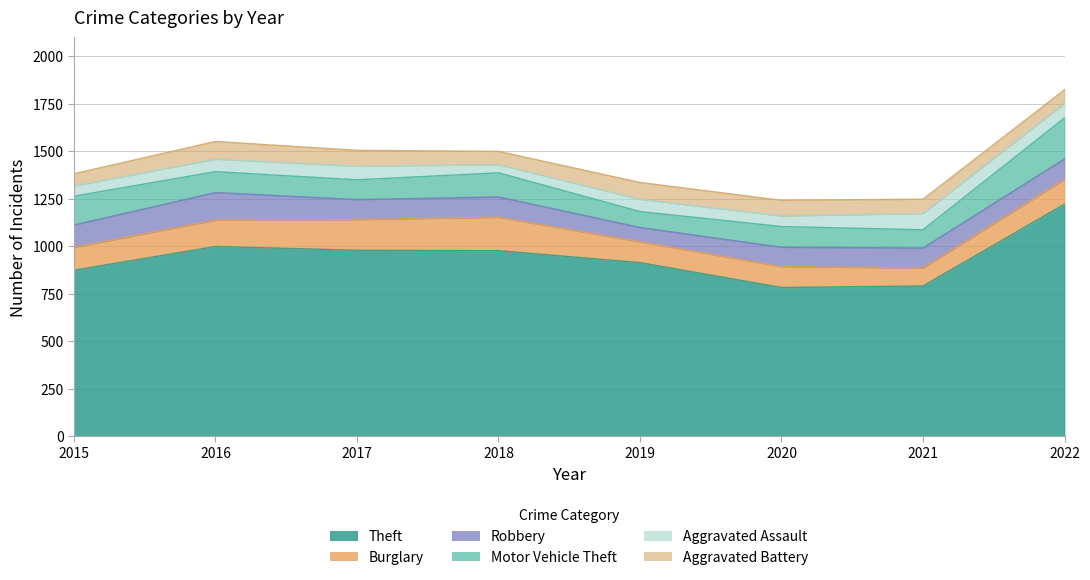

What is the total value across all series at 2020?

1242